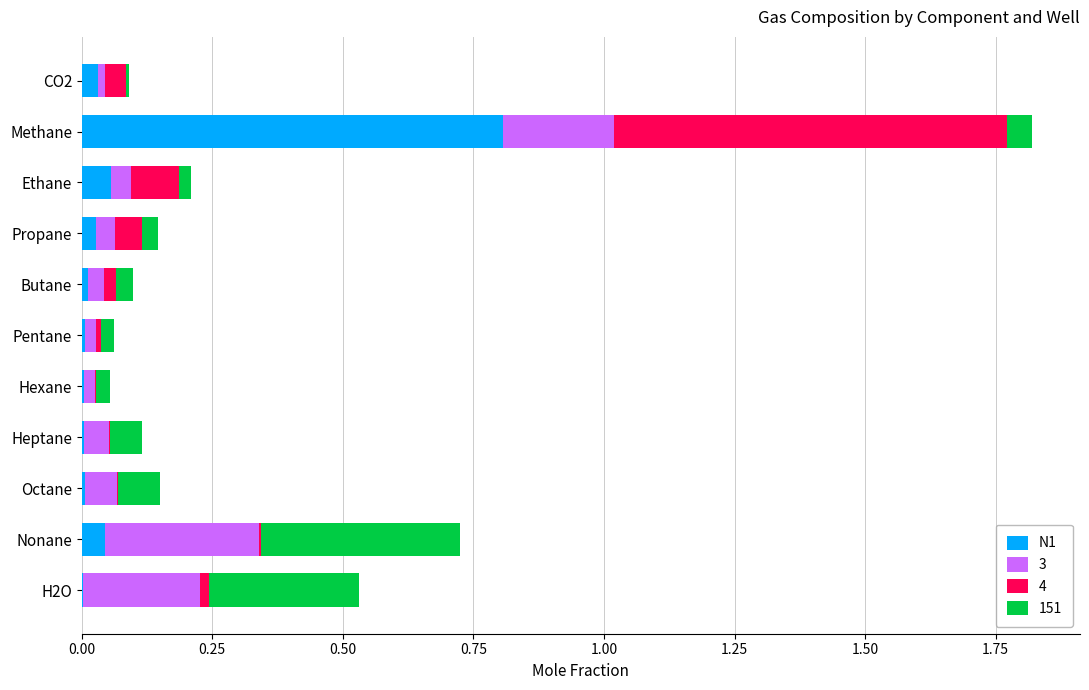

Is it true that N1 equals 0.0 at CO2?

True